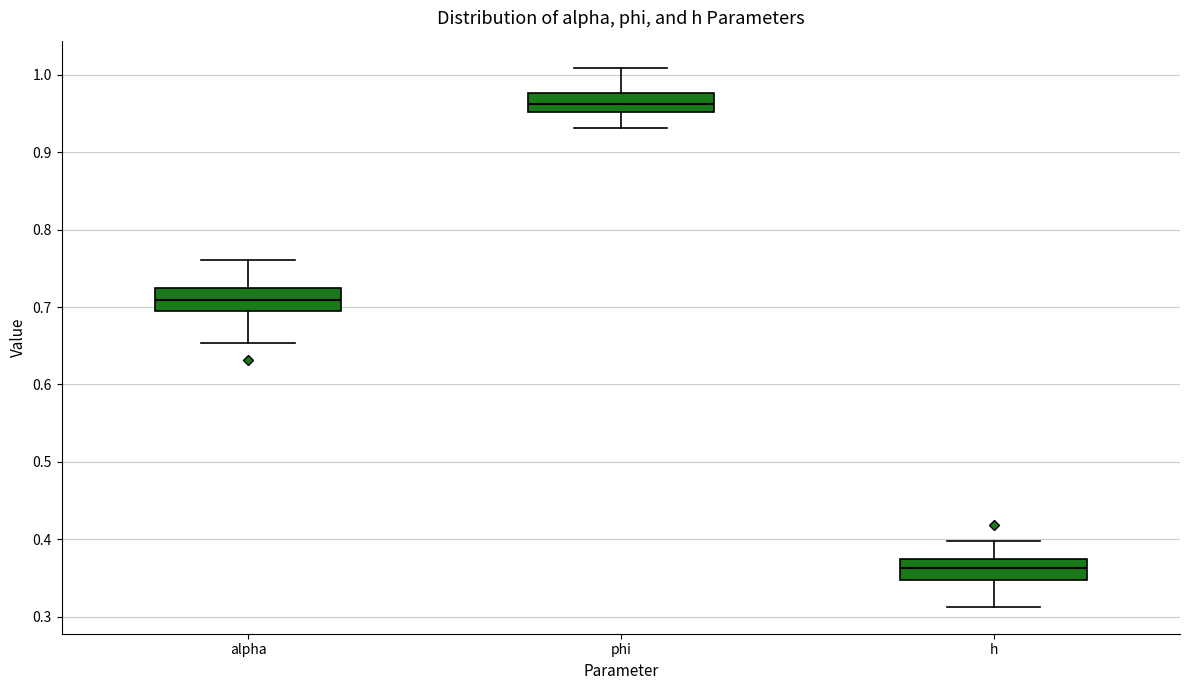

Reading left to right, transcribe this box plot: for each box, give where its median line is, the range the box spans, and where its two whiskers end, as read against the y-axis. The values are not printed on the chart, so give them approximately, as read against the axis.

alpha: median 0.71, box 0.69 to 0.72, whiskers 0.65 to 0.76
phi: median 0.96, box 0.95 to 0.98, whiskers 0.93 to 1.01
h: median 0.36, box 0.35 to 0.37, whiskers 0.31 to 0.40